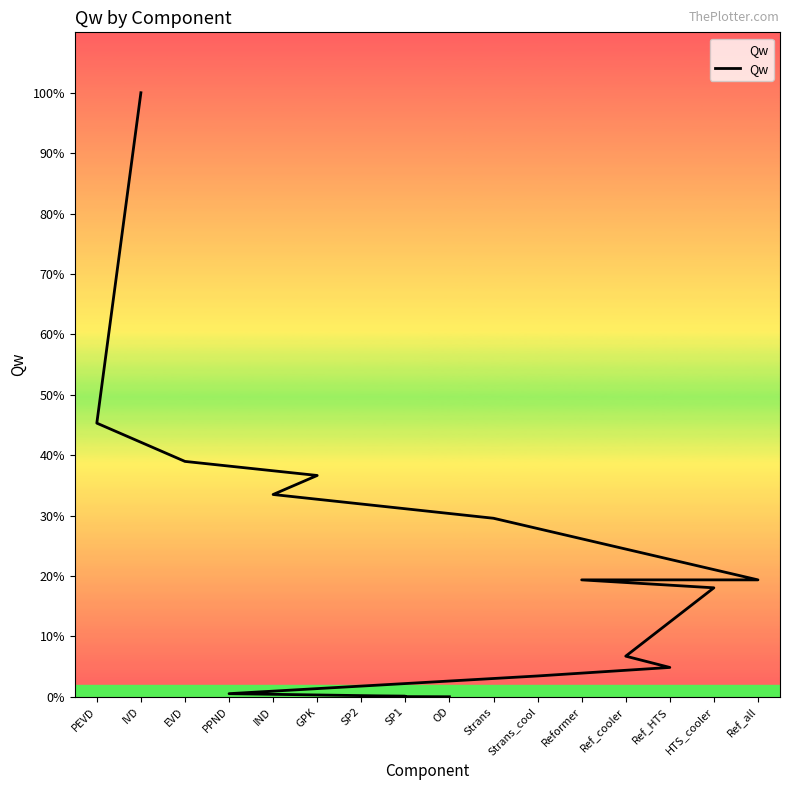

What is the difference between the maximum and minimum values?

87781.9